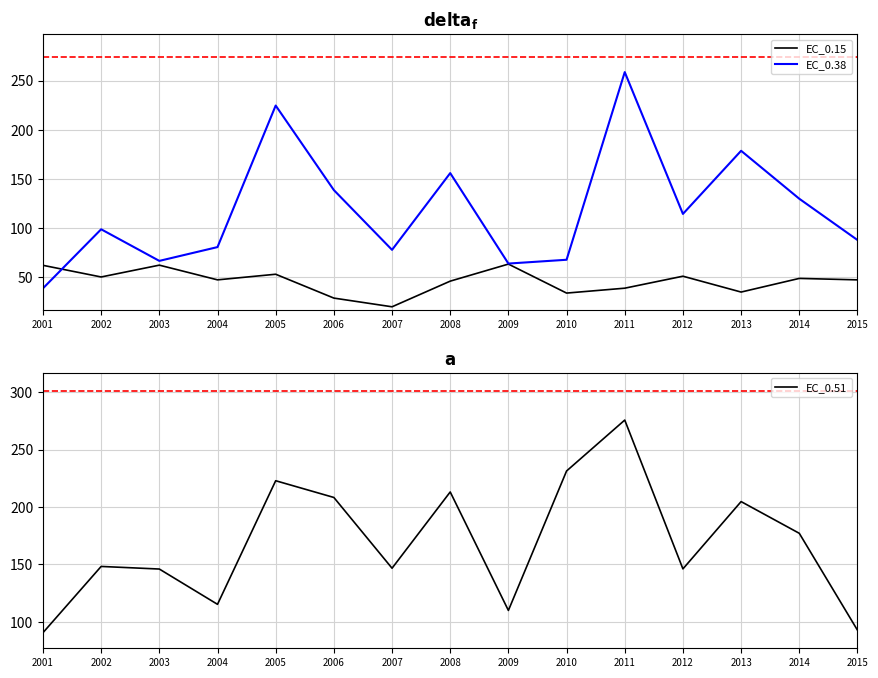

Between 2013 and 2014, which is larger?

2014